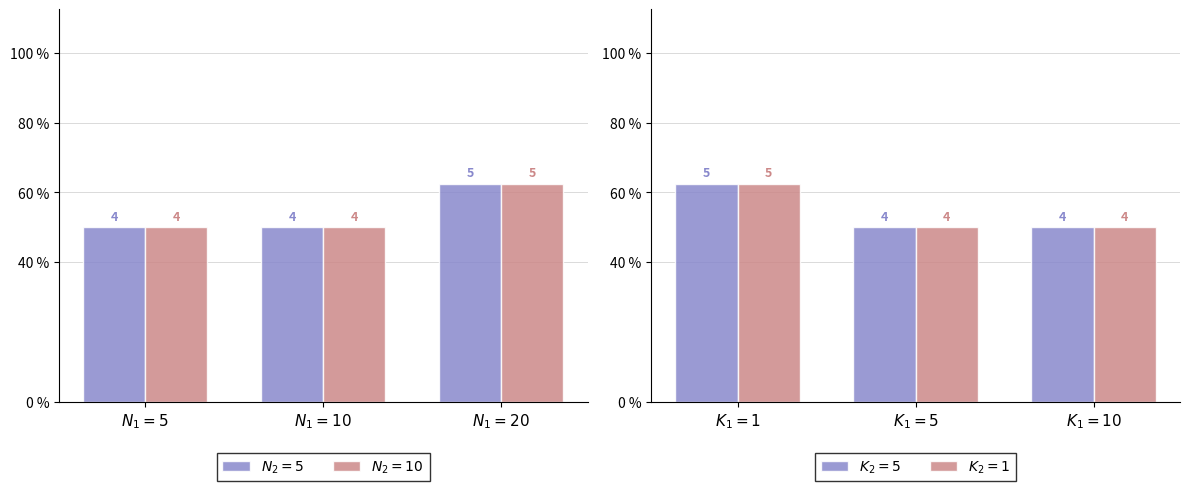

Which series has the widest spread of values?

$N_2=5$